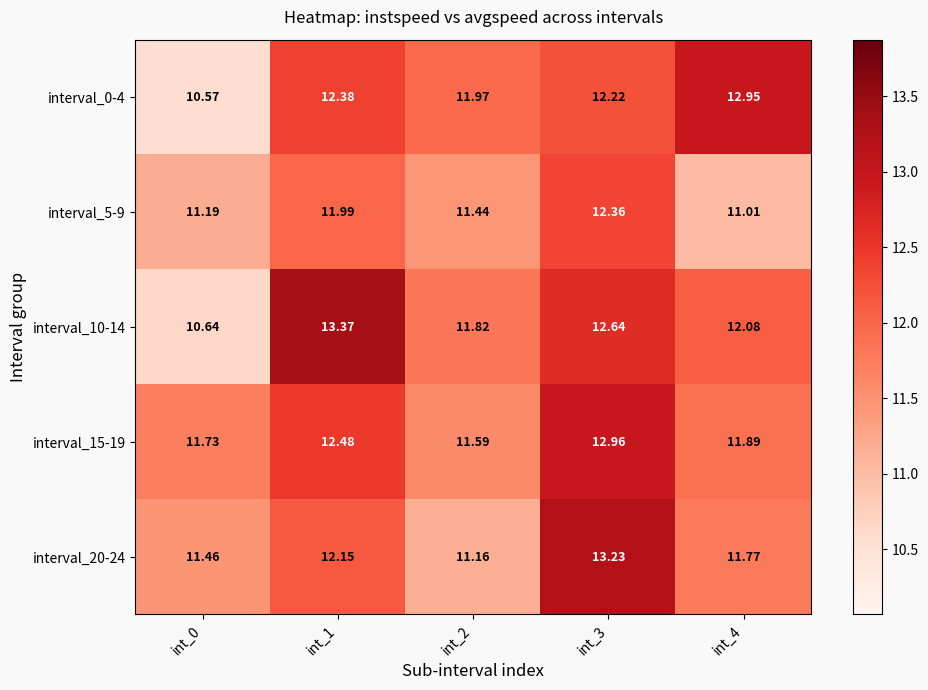

Is the value of interval_5-9 at int_3 greater than the value of interval_20-24 at int_0?

Yes